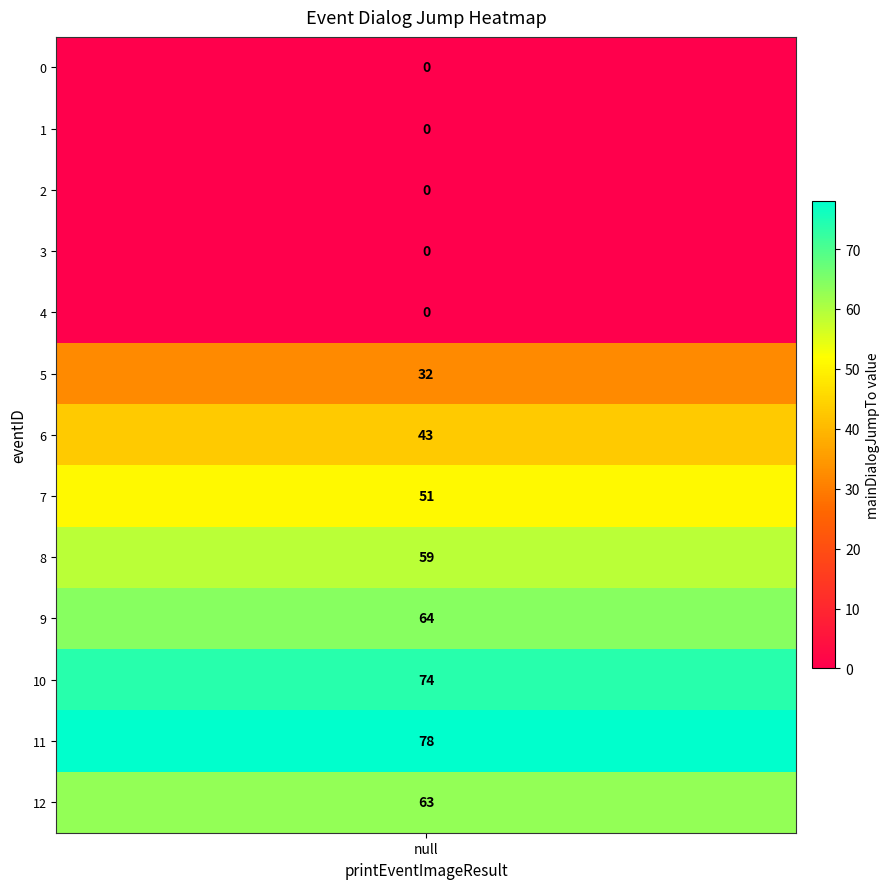

Reading left to right, what are all the values shown in this chart?

0	0	0	0	0	32	43	51	59	64	74	78	63